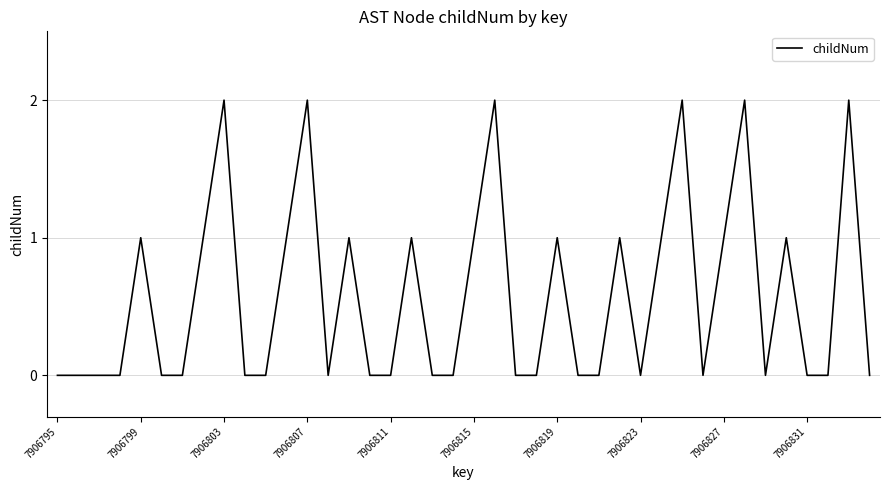

True or false: the data shows 1 at 7906803.

False